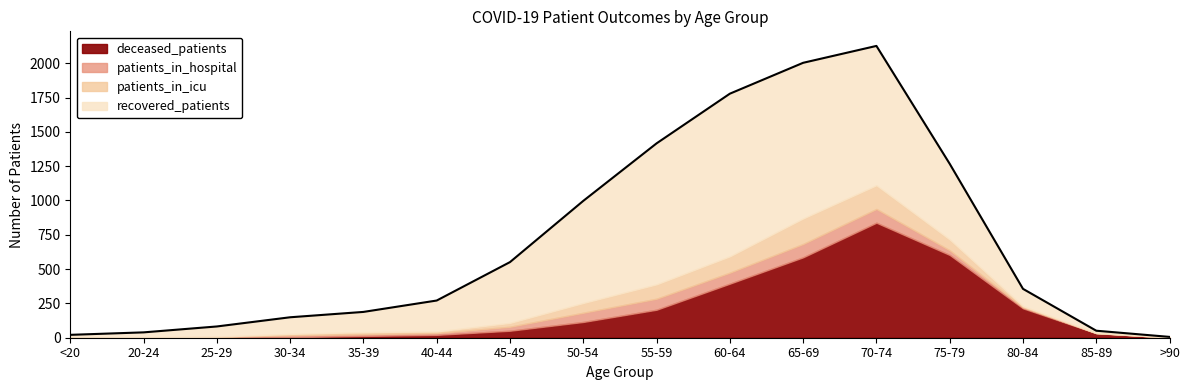

Is it true that patients_in_icu equals 0 at <20?

True